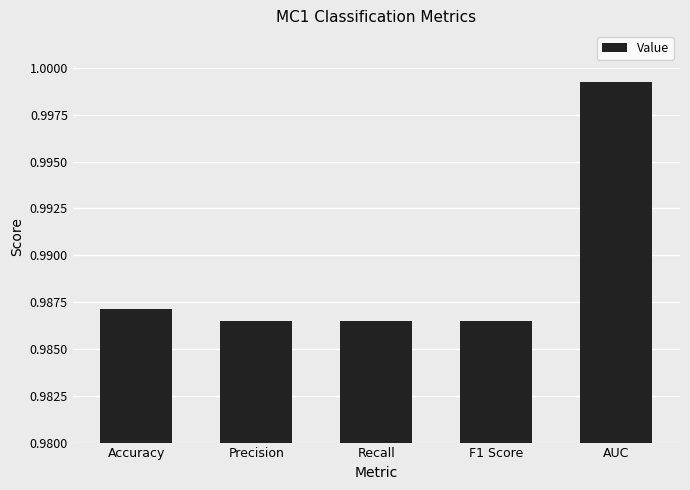

Which label corresponds to the largest value in the chart?

AUC